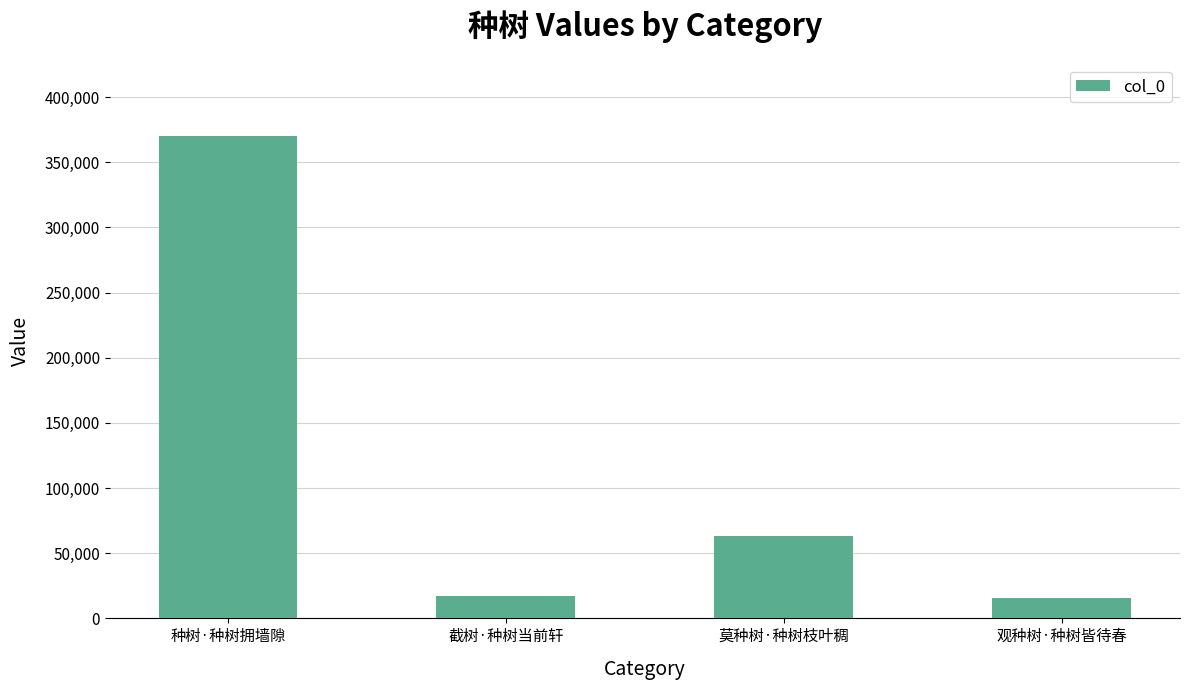

Is it true that the value at 种树·种树拥墙隙 is 140449?

False